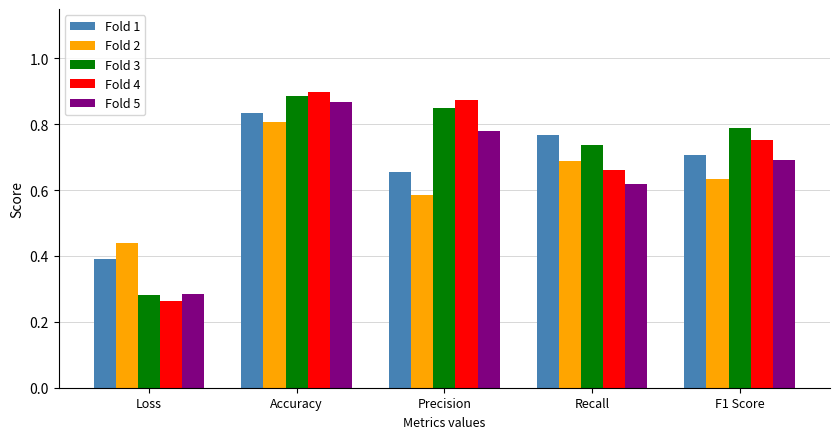

Between Accuracy and Recall, which series saw the biggest shift?

Fold 5